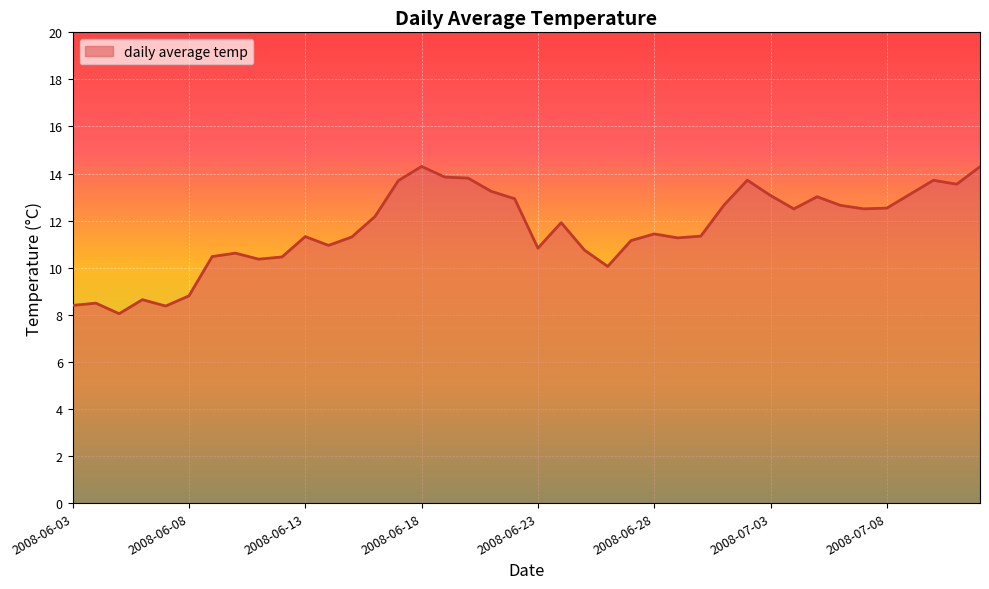

What is the minimum value shown in the chart?

8.0